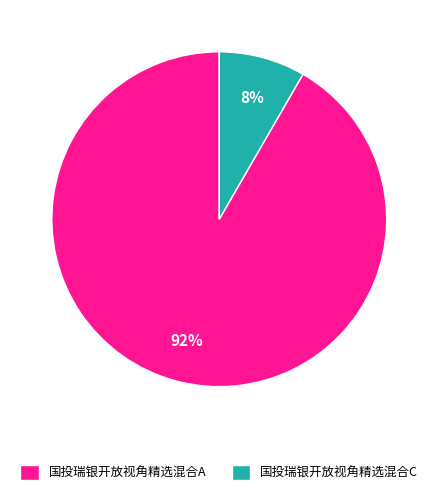

Does 国投瑞银开放视角精选混合A represent more than half of the total?

Yes